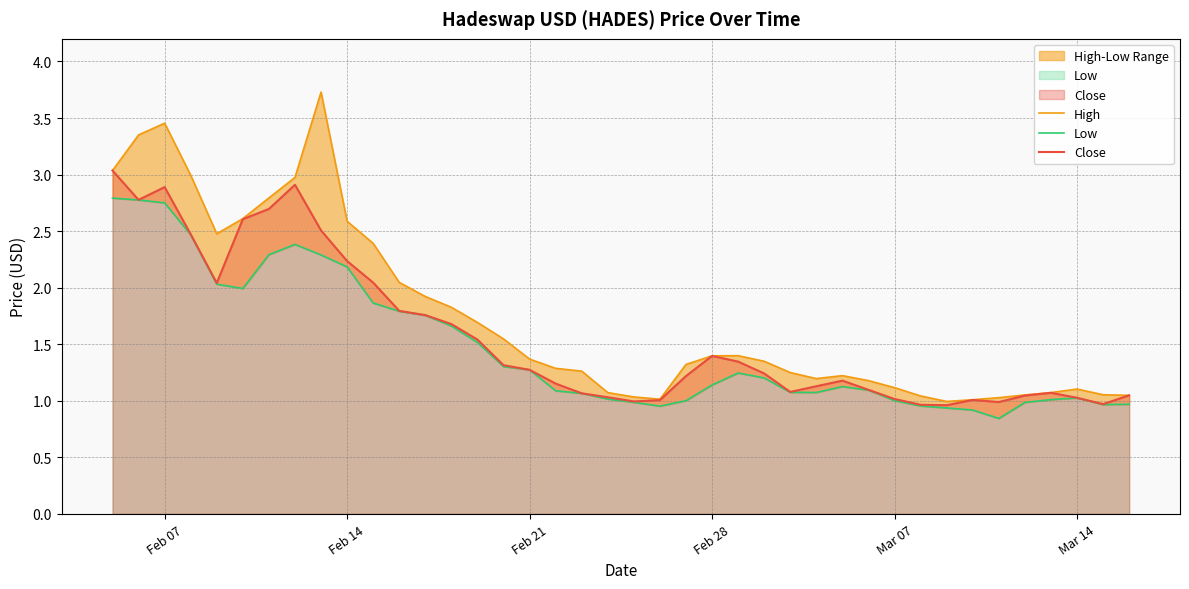

At which label does Close first exceed 1?

Feb 07